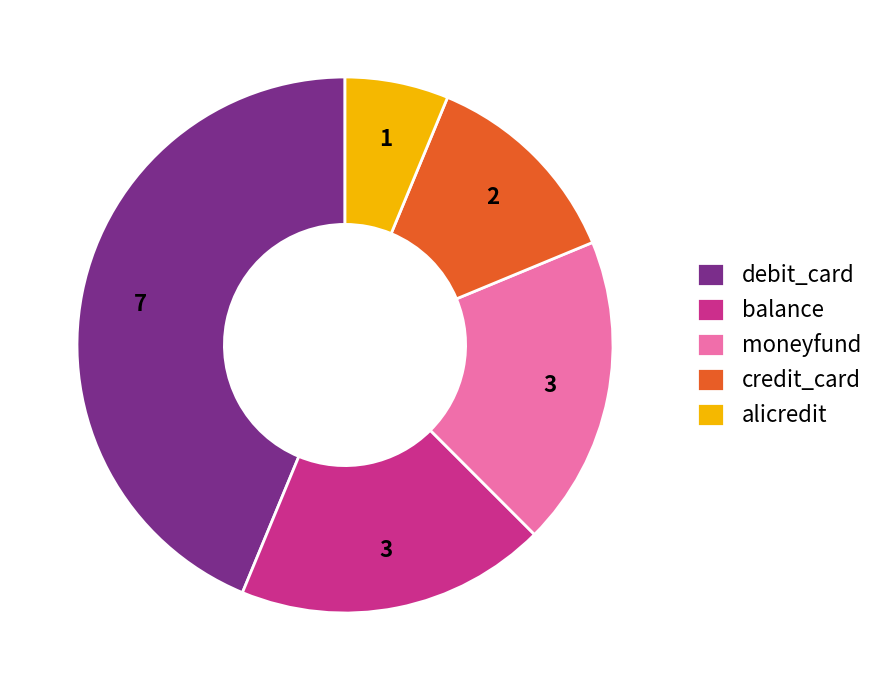

Do balance and alicredit together represent more than half of the pie?

No